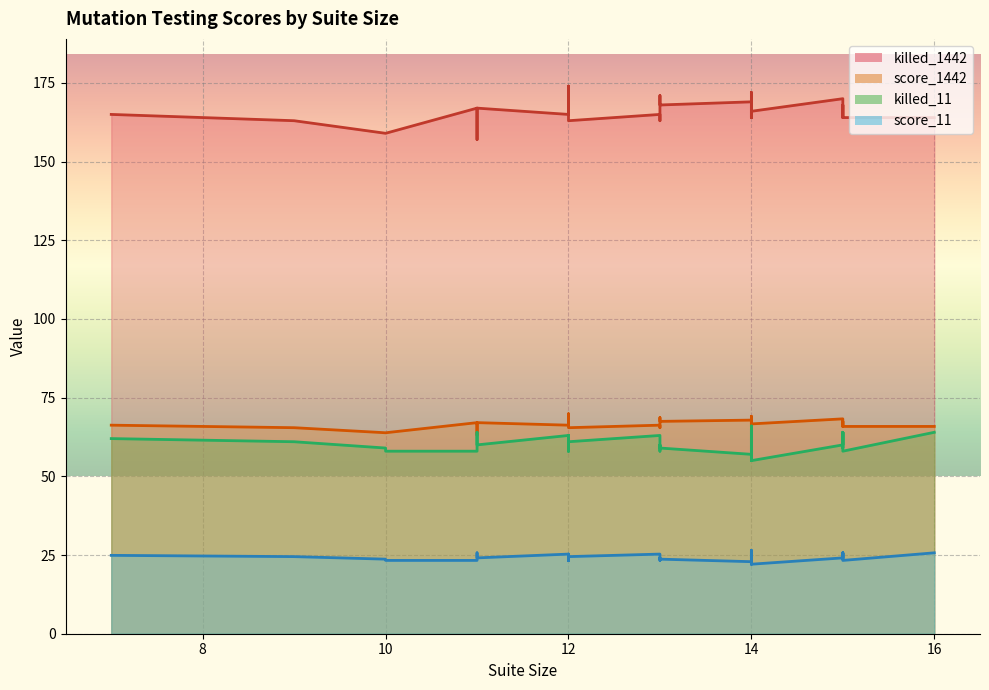

What is the spread (max minus min) of values at 14?

146.1